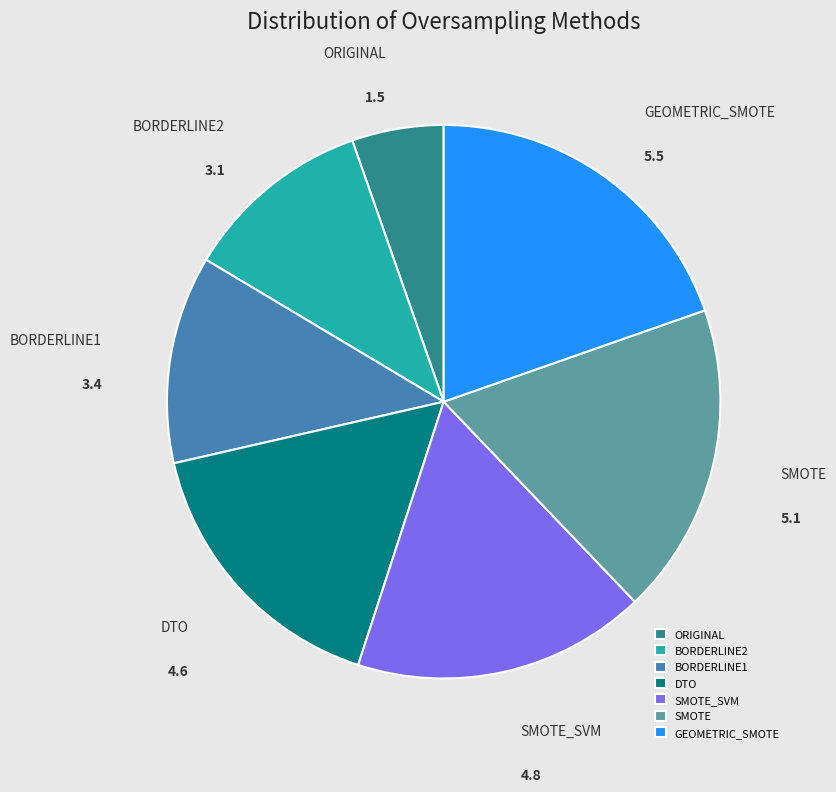

Rank the categories by value from lowest to highest.

ORIGINAL, BORDERLINE2, BORDERLINE1, DTO, SMOTE_SVM, SMOTE, GEOMETRIC_SMOTE